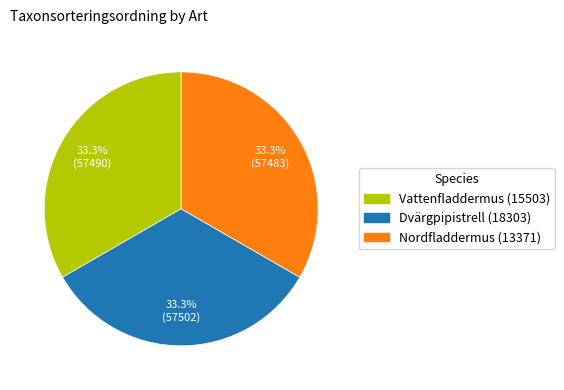

What is the ratio of the value at Vattenfladdermus (15503) to the value at Dvärgpipistrell (18303)?

1.0